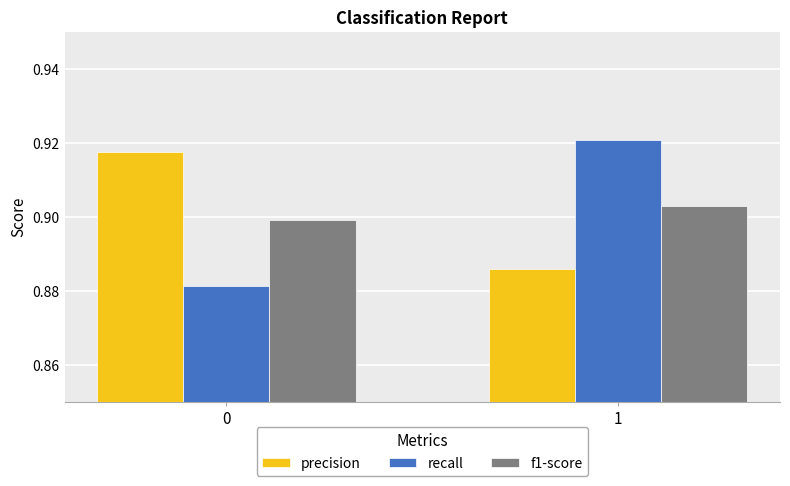

Rank the series at 0 from highest to lowest value.

precision, f1-score, recall